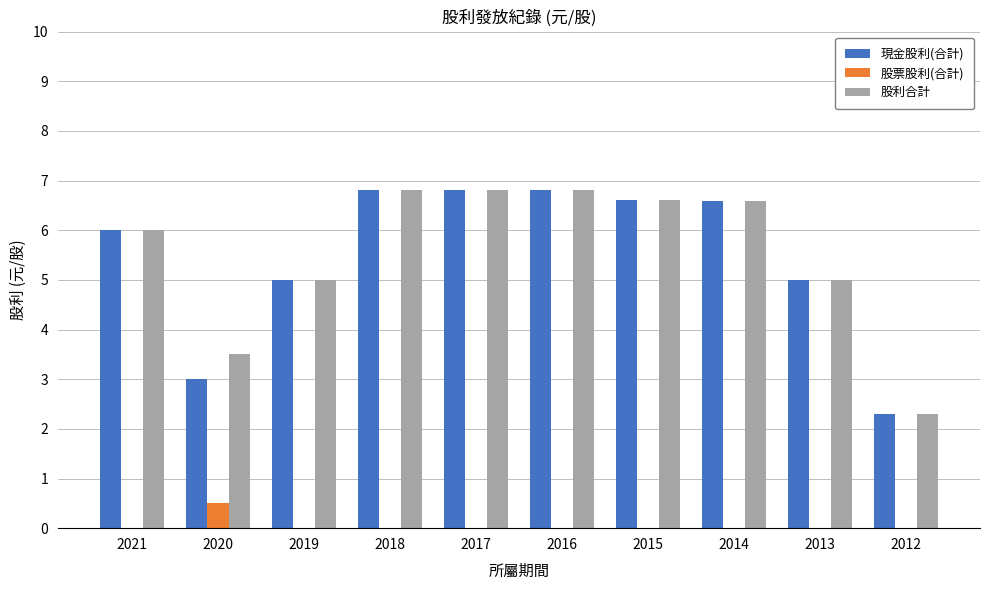

True or false: 股利合計 has a value of 6.0 at 2021.

True